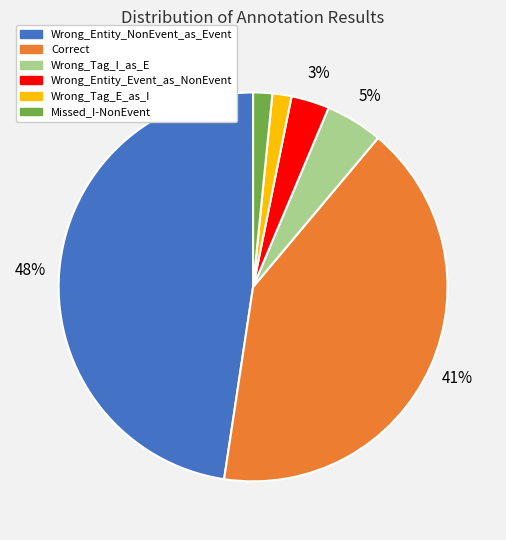

The Wrong_Entity_NonEvent_as_Event slice represents 48% of the pie. True or false?

True